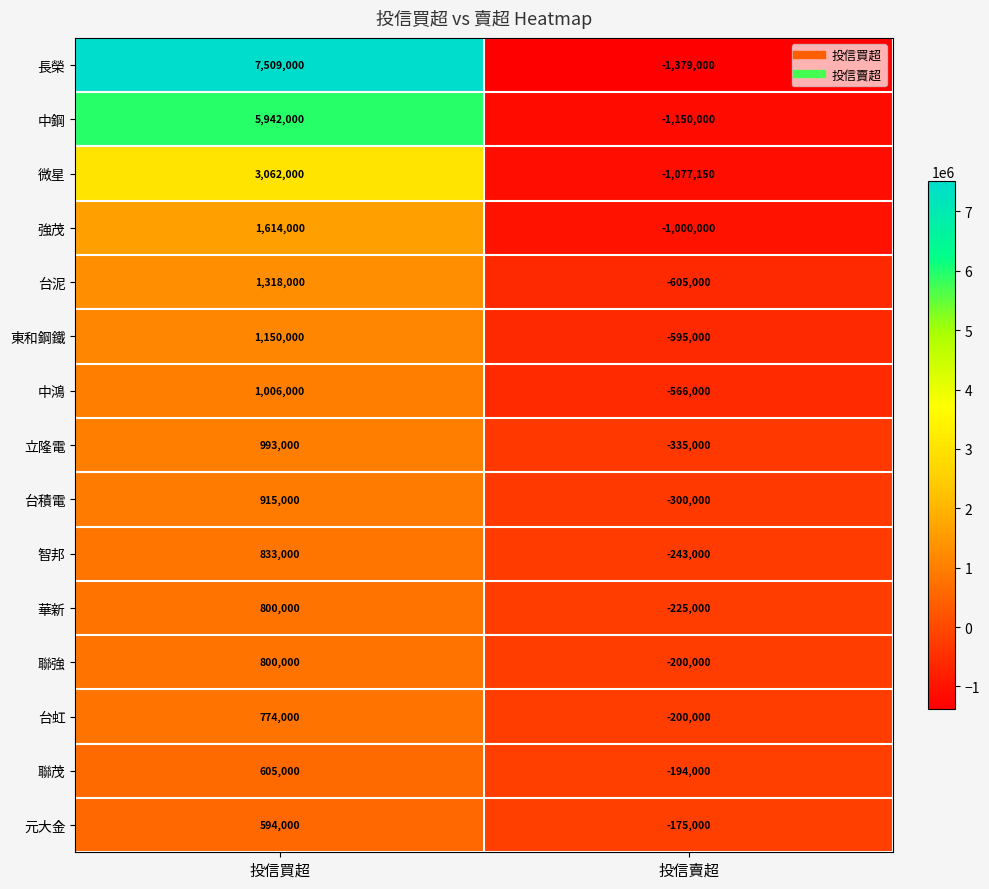

What is the smallest value displayed?

-1379000